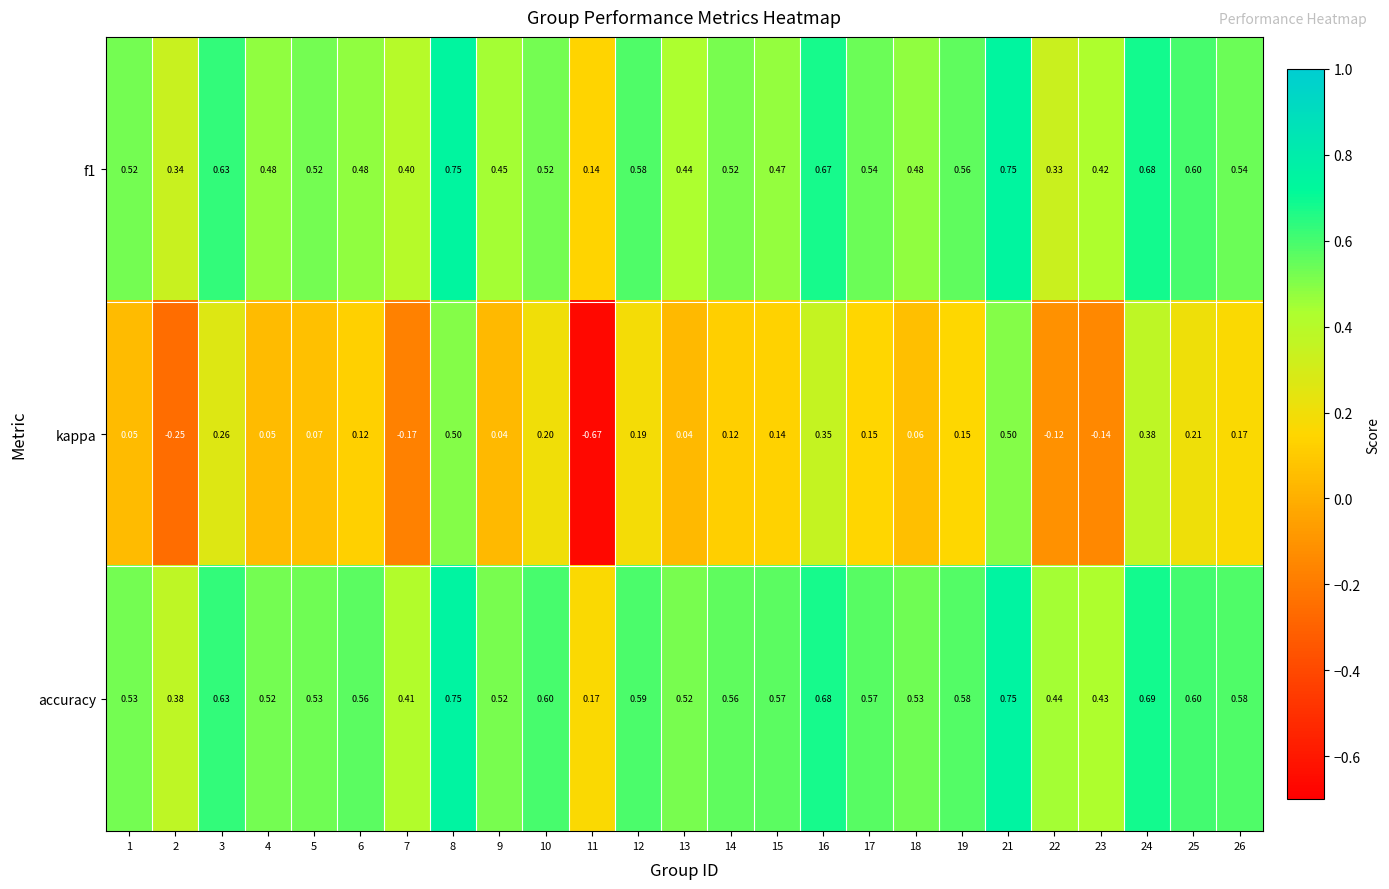

Which series has the widest spread of values?

kappa